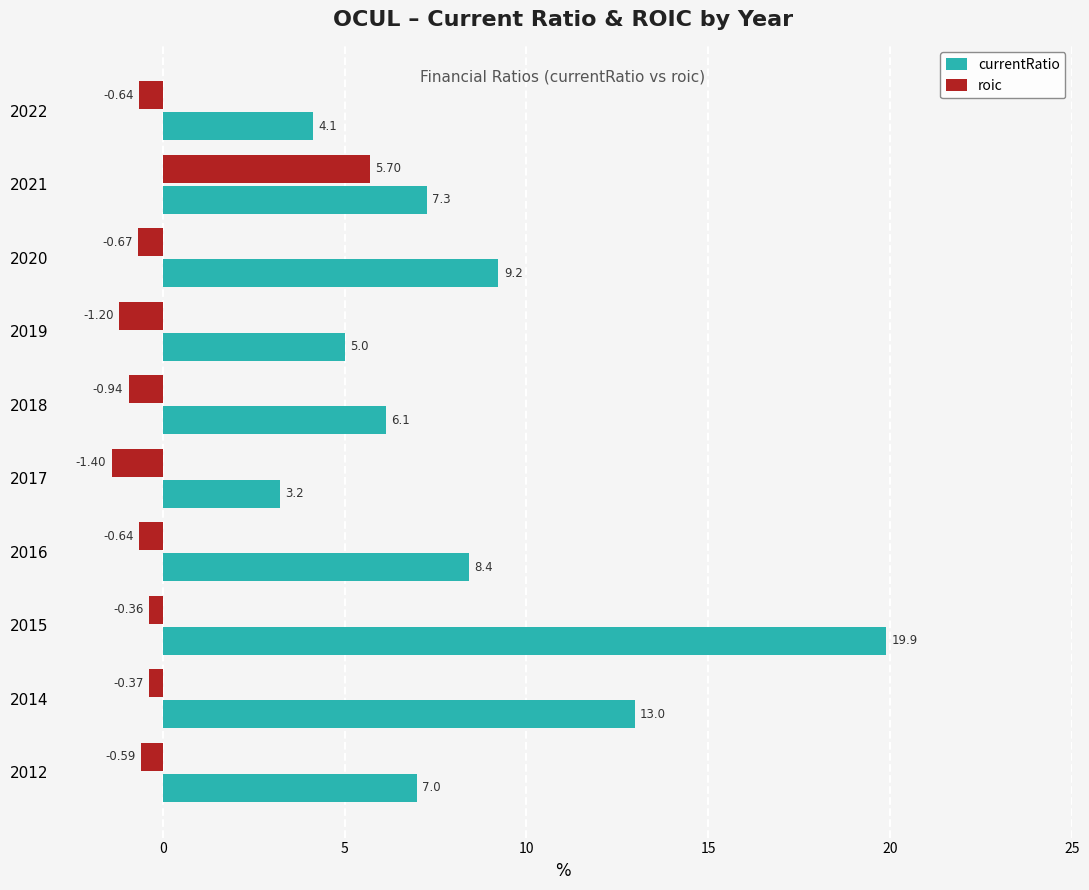

Which series has the largest range (max minus min)?

currentRatio